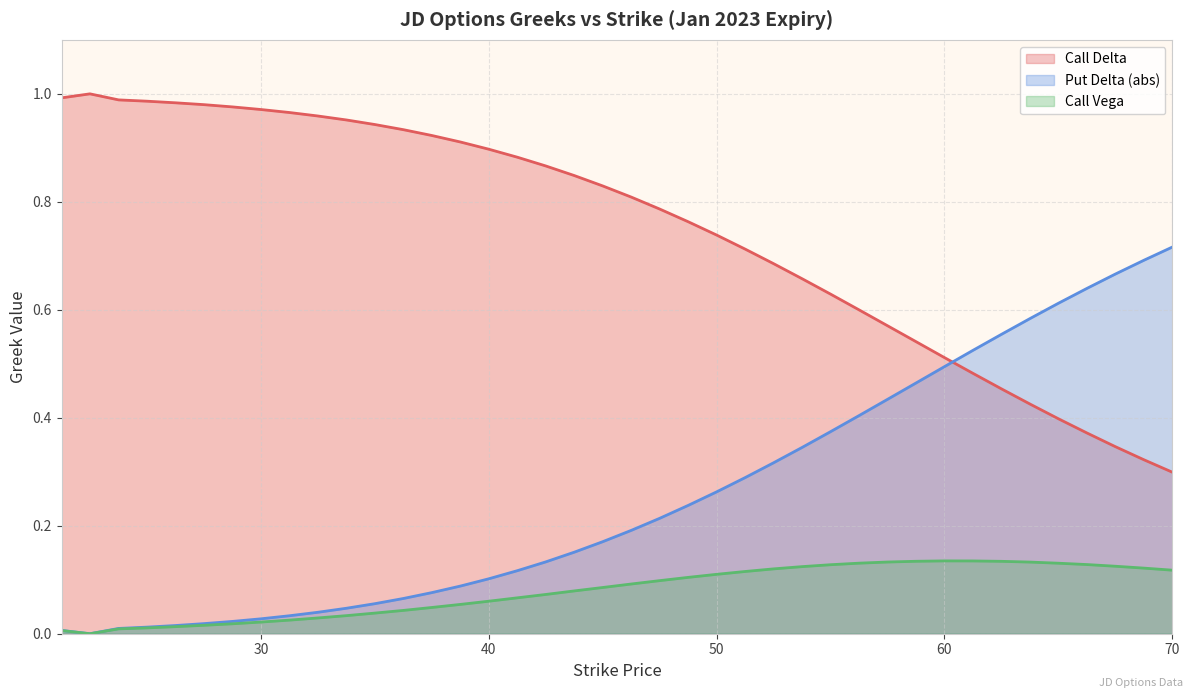

Does the chart display data point markers on the line(s)?

No